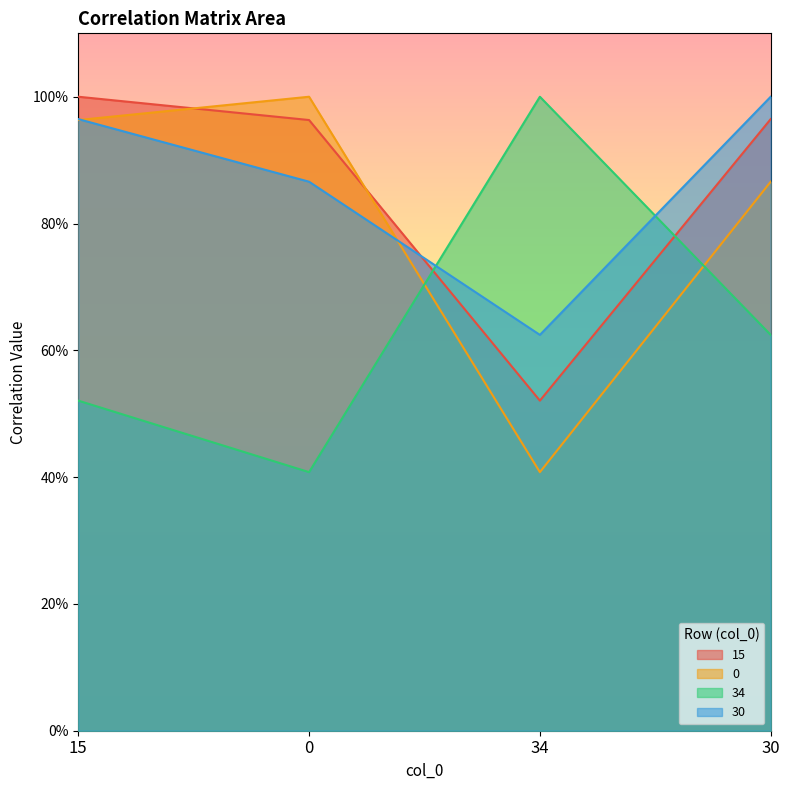

At how many categories does at least one series exceed 0?

4